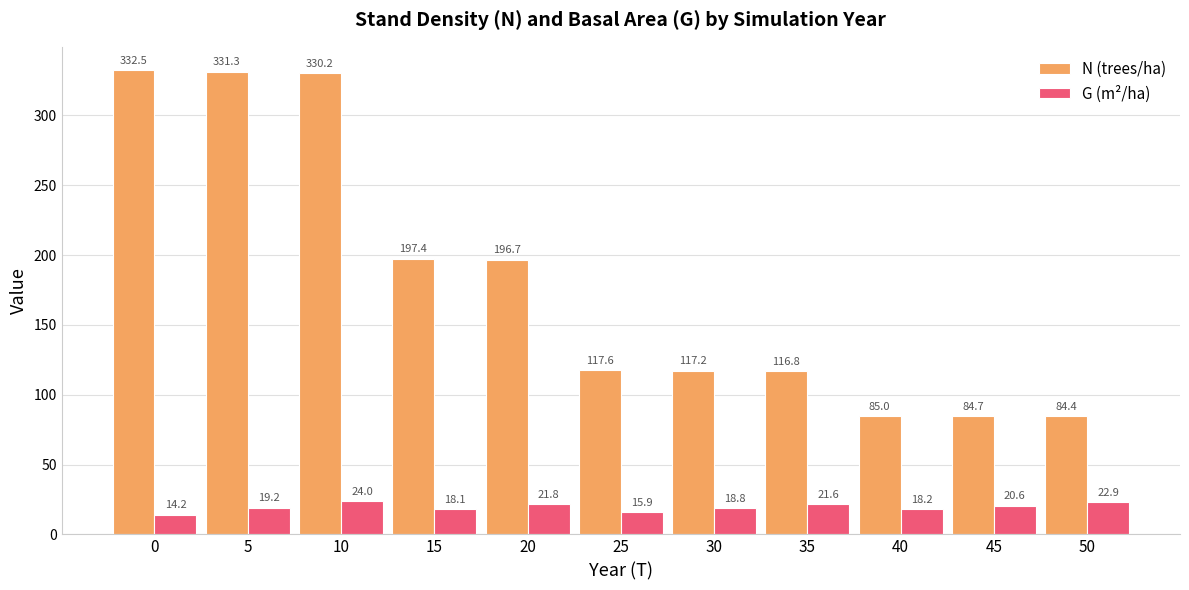

At which category is the sum across all series the highest?

10